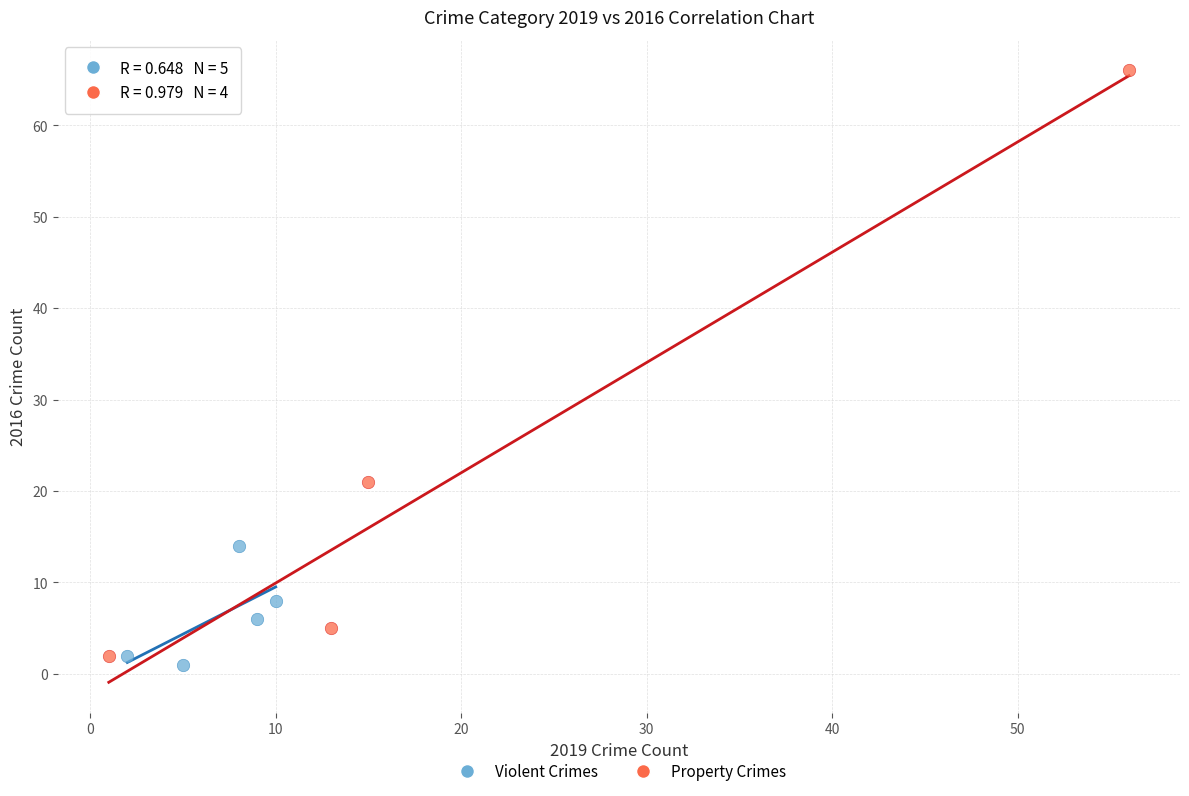

Which series has the widest spread of Y values?

Property Crimes